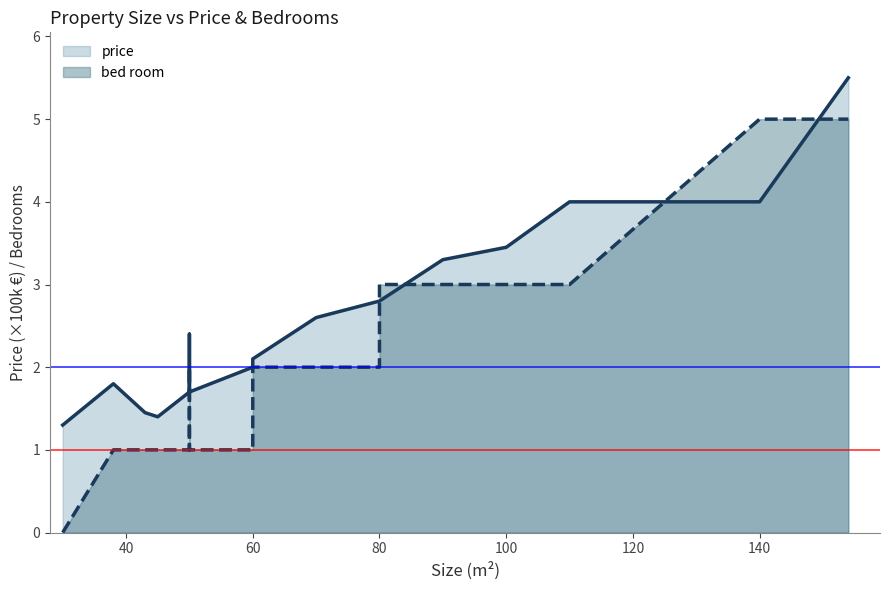

How many interior local valleys does the price series have?

2